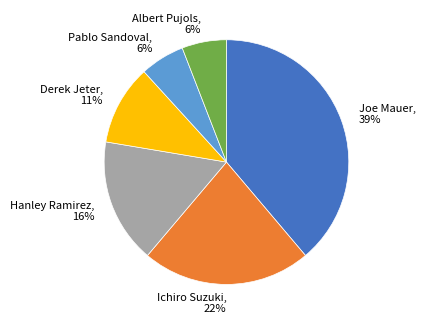

Which category has the biggest portion of the pie?

Joe Mauer